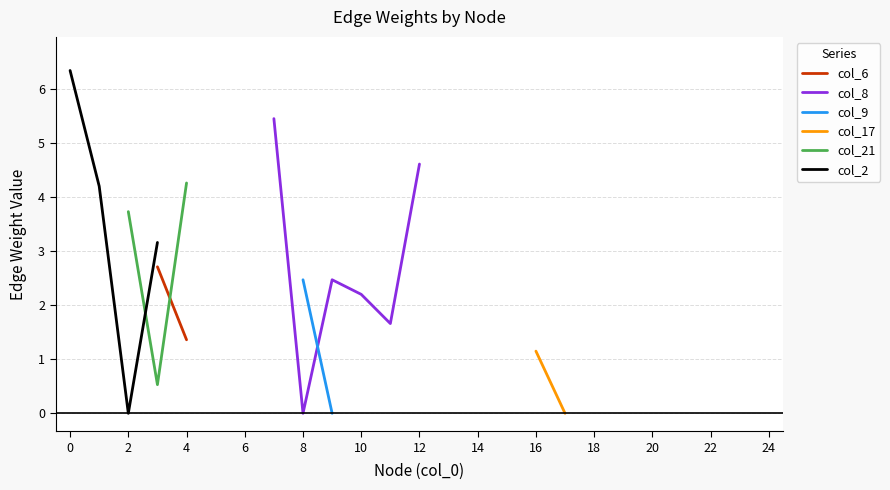

True or false: col_9 has more than 2 interior local peaks.

False